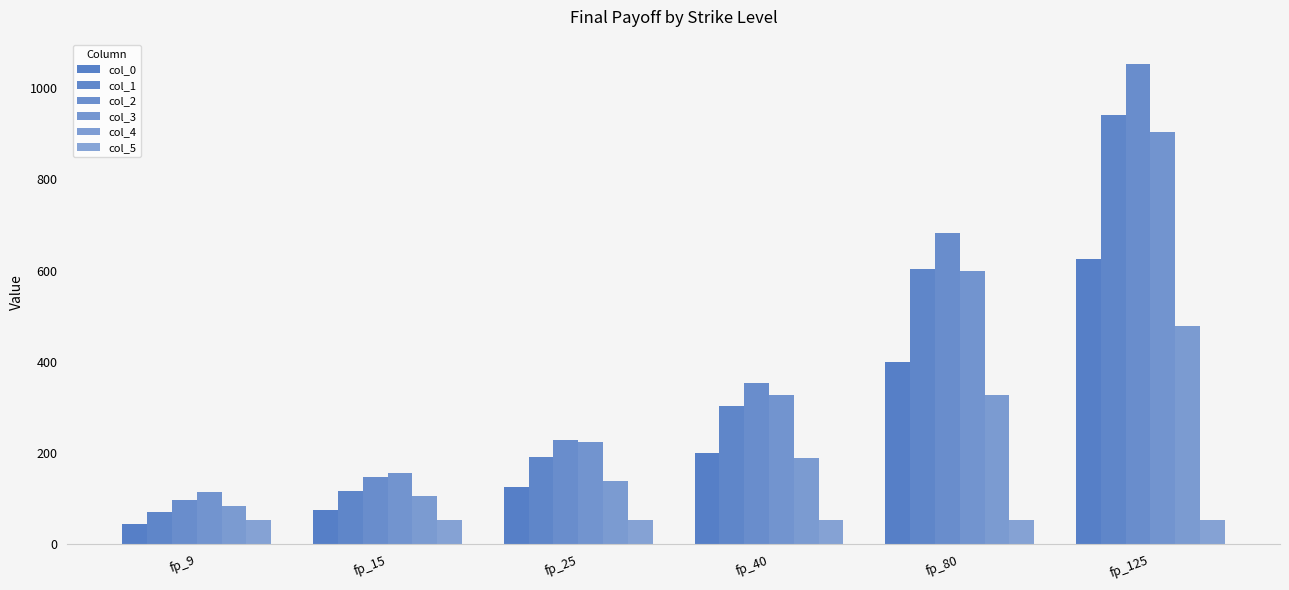

At fp_125, list the series in order from smallest to largest.

col_5, col_4, col_0, col_3, col_1, col_2